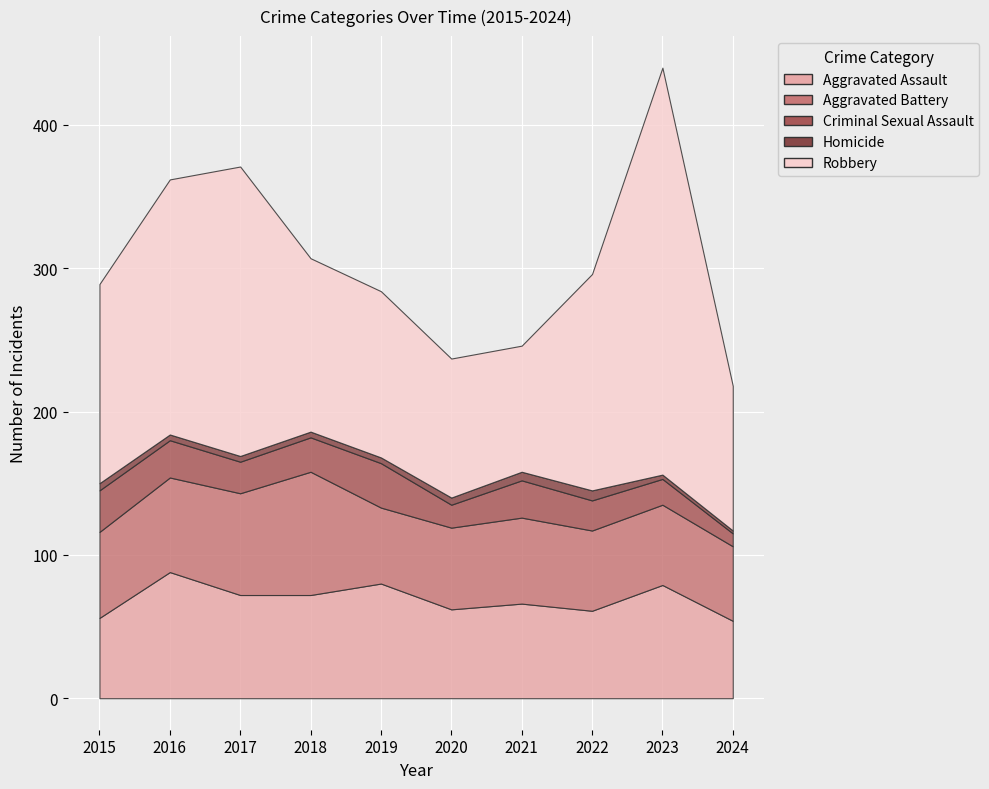

True or false: Homicide and Criminal Sexual Assault cross at least once.

False